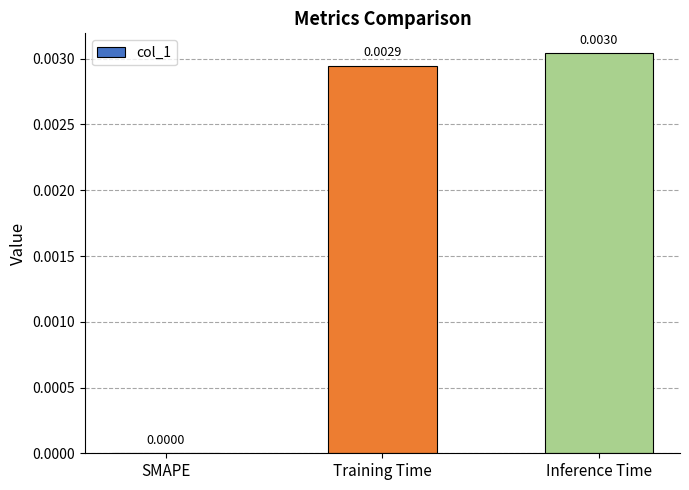

At which label is the value closest to 0?

SMAPE